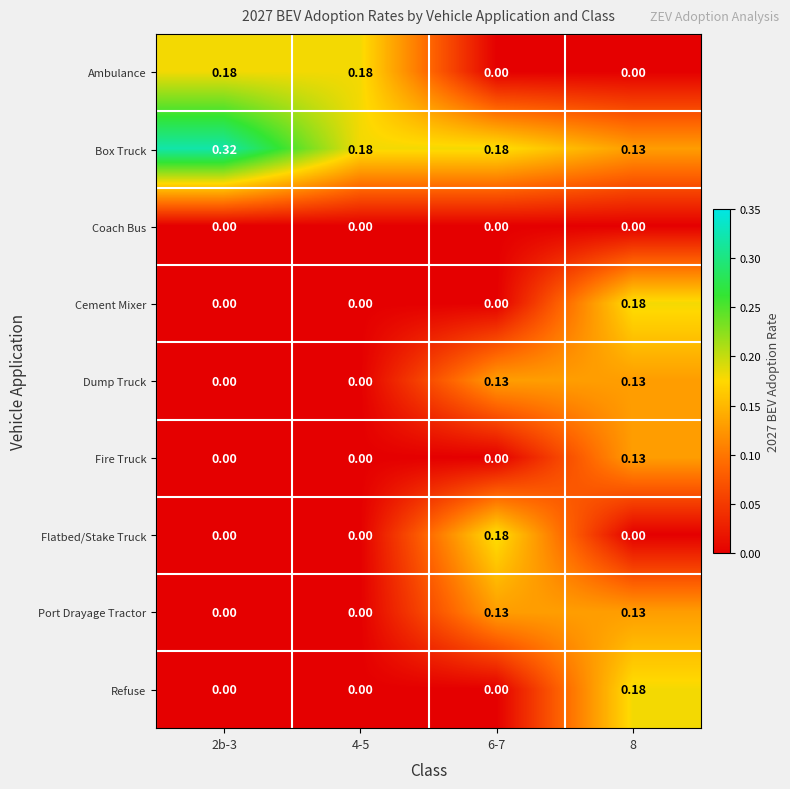

Which series has the largest range (max minus min)?

Box Truck